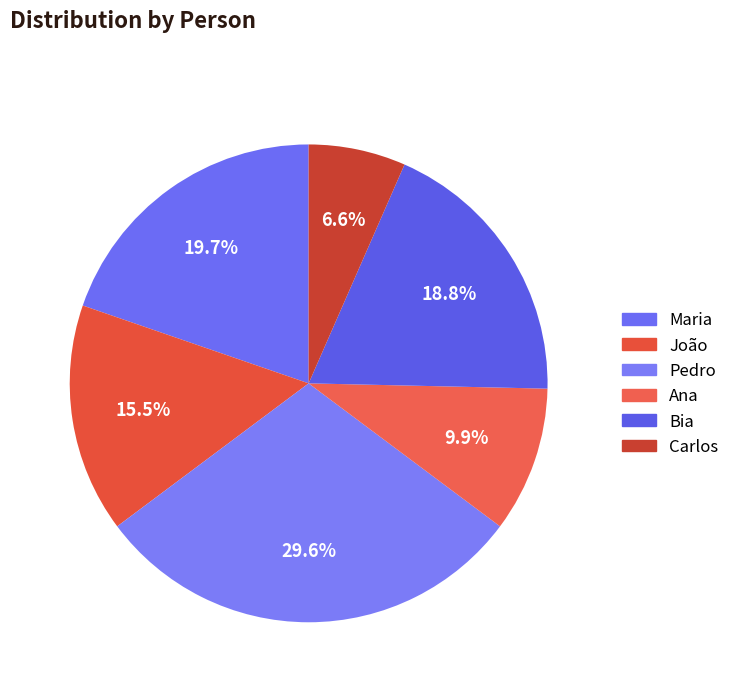

To the nearest percent, what is the difference between the largest and smallest slice percentages?

23%